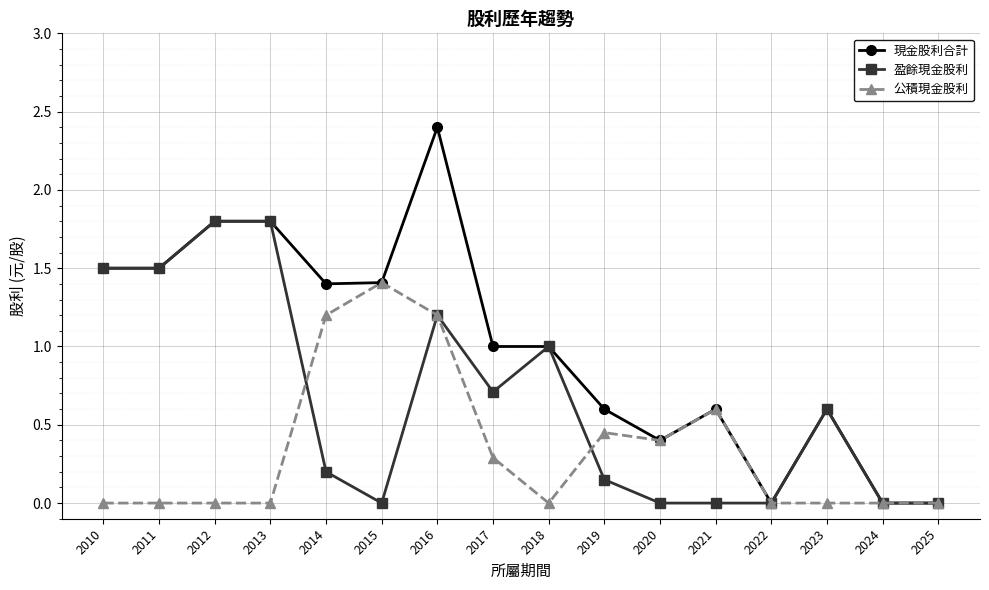

The 盈餘現金股利 series shows -0.9 at 2015. True or false?

False